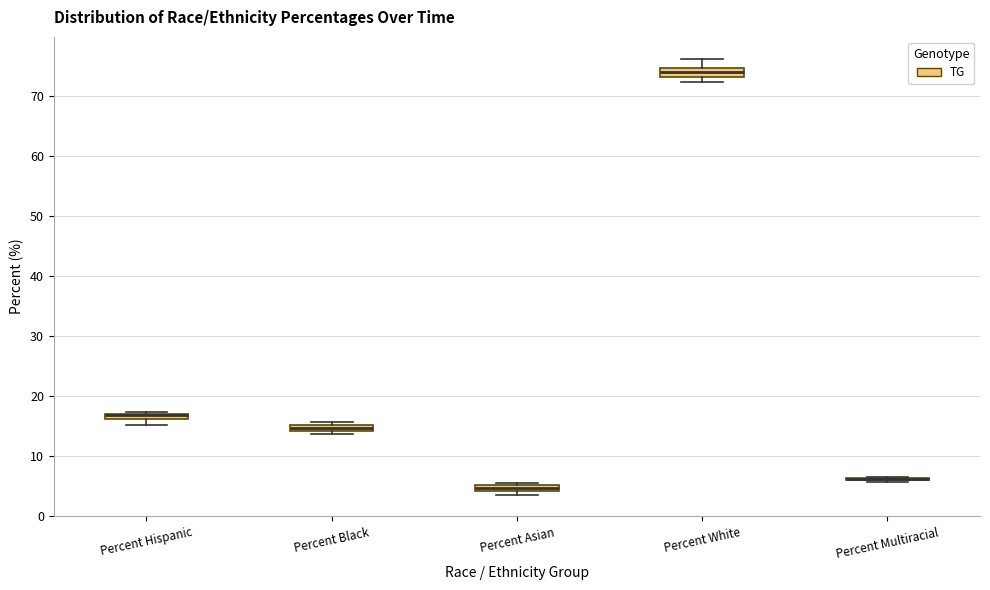

Where is the upper edge of the box for Percent Hispanic on the y-axis? The values are not printed on the chart, so give them approximately, as read against the axis.

17